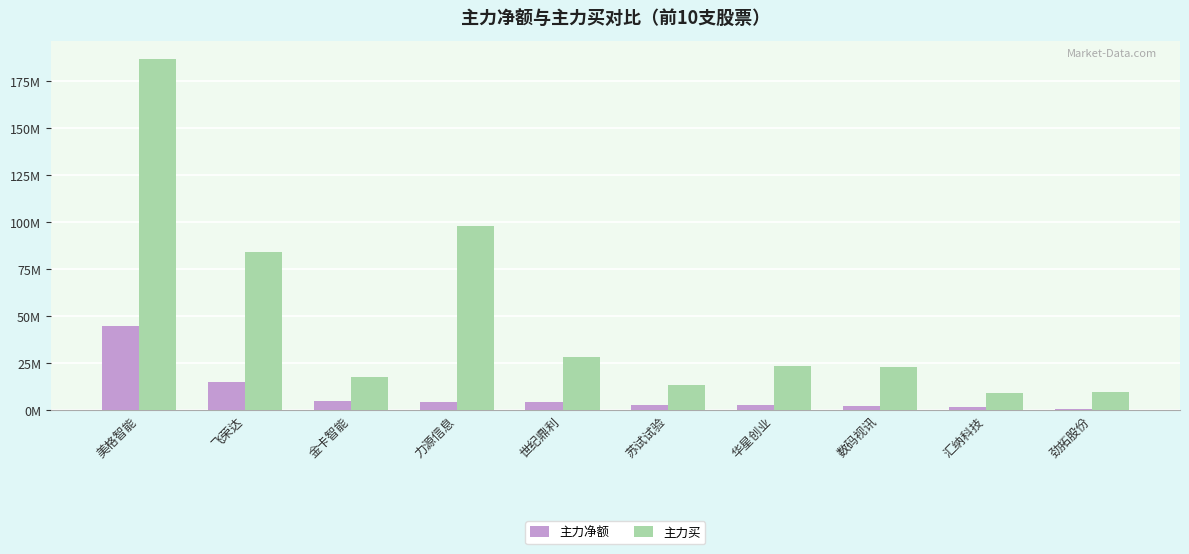

Does the chart contain stacked bars?

No